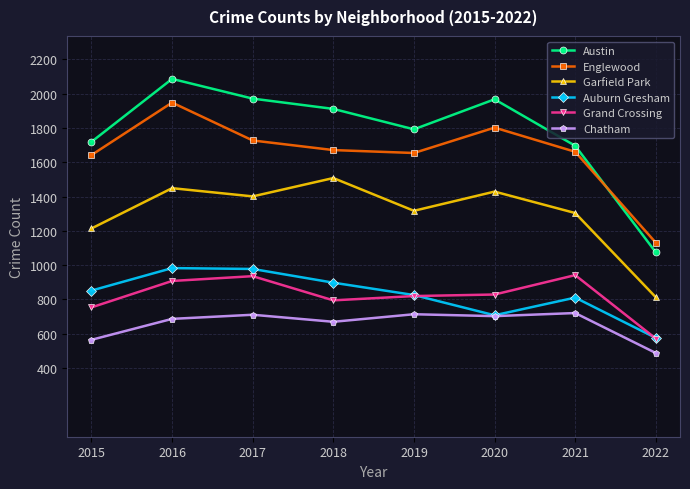

What is the average value of the Grand Crossing series?

820